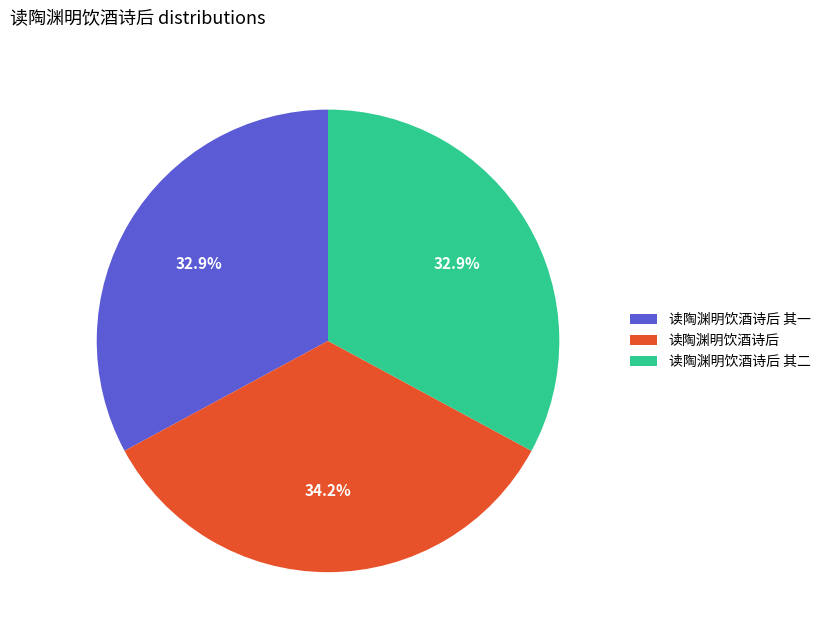

Which has a higher value, 读陶渊明饮酒诗后 or 读陶渊明饮酒诗后 其二?

读陶渊明饮酒诗后